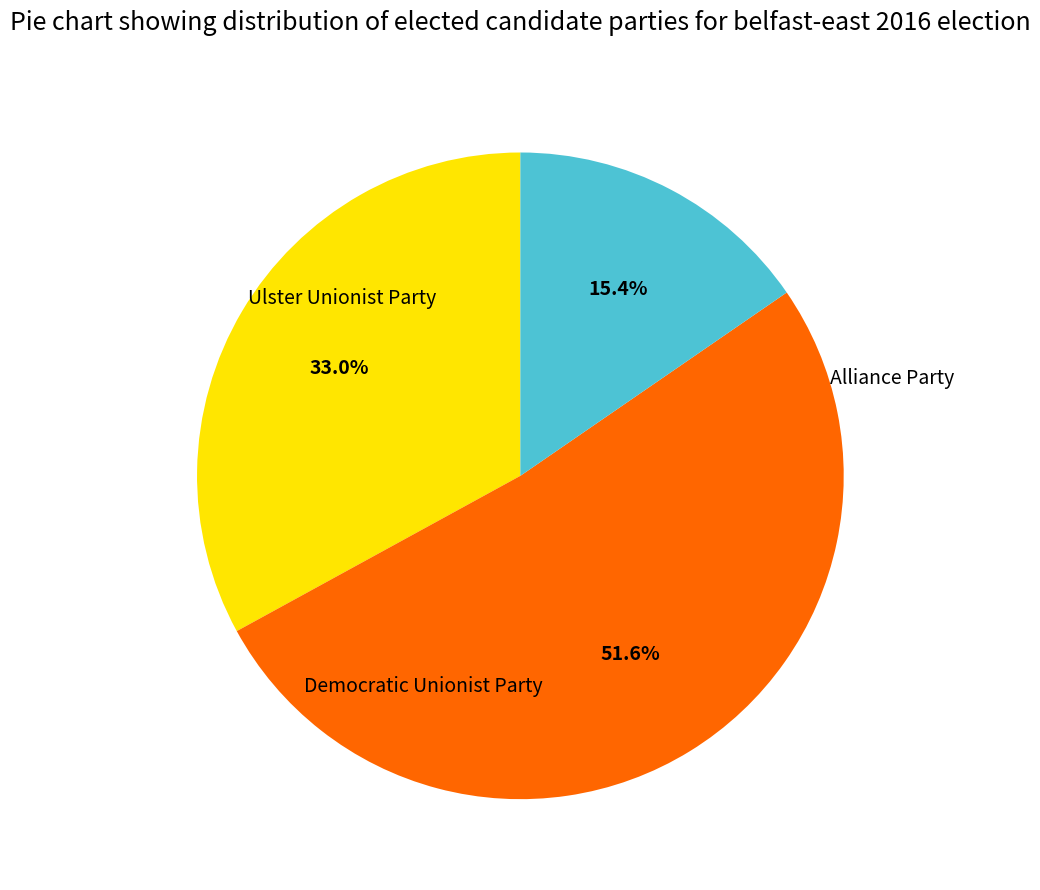

Does any single category account for the majority?

Yes